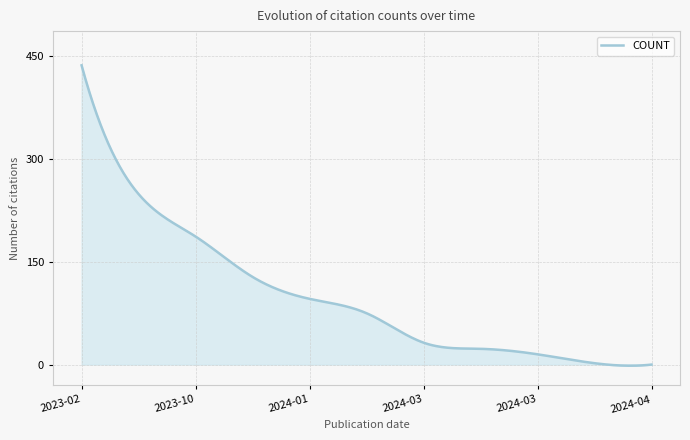

What is the maximum value shown in the chart?

437.0